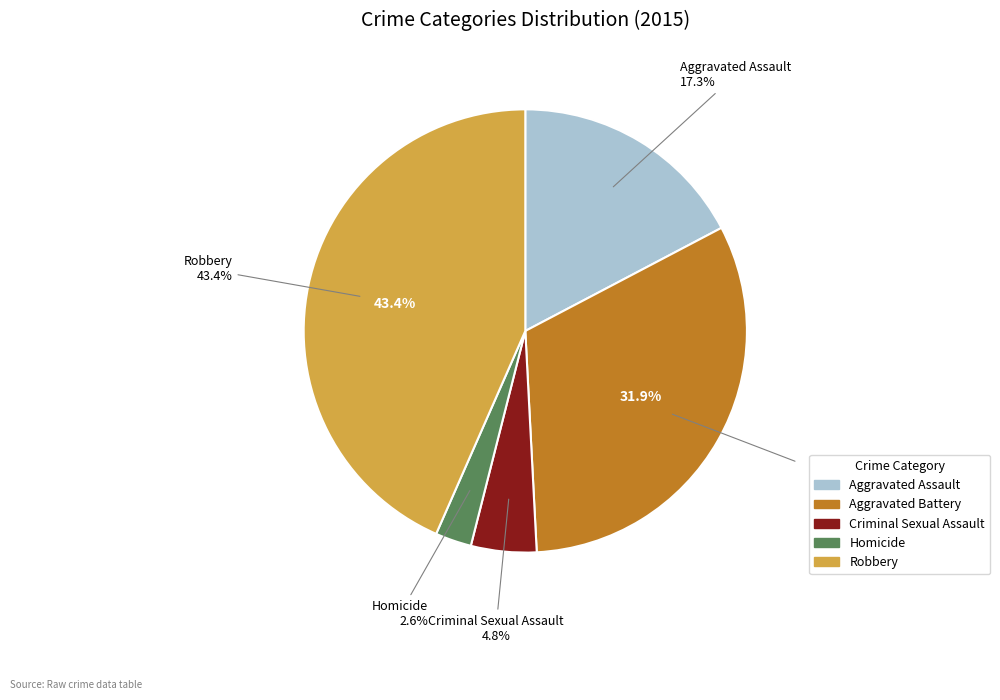

Is there a majority slice in this chart?

No